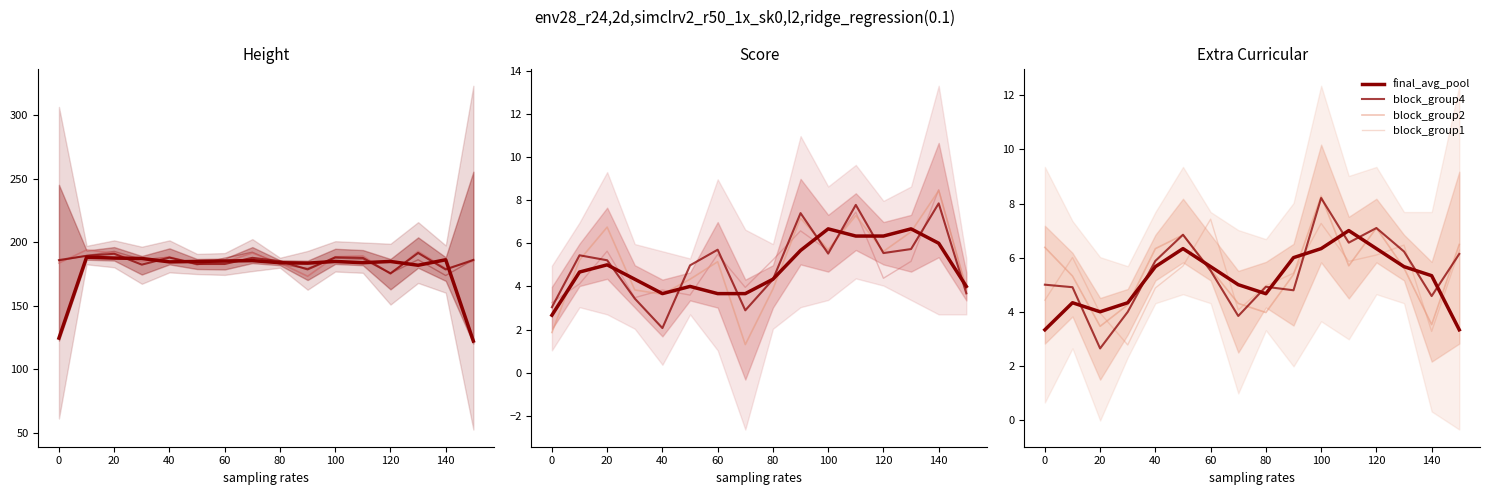

In block_group1, how many points are higher than both neighbors (excluding endpoints)?

4